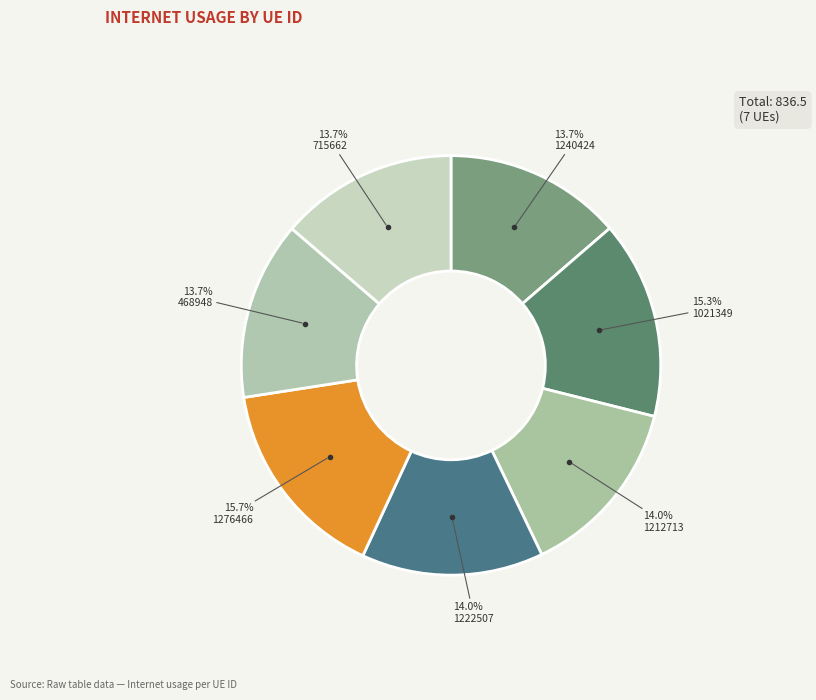

What percentage is NOT represented by 468948?

86.3%